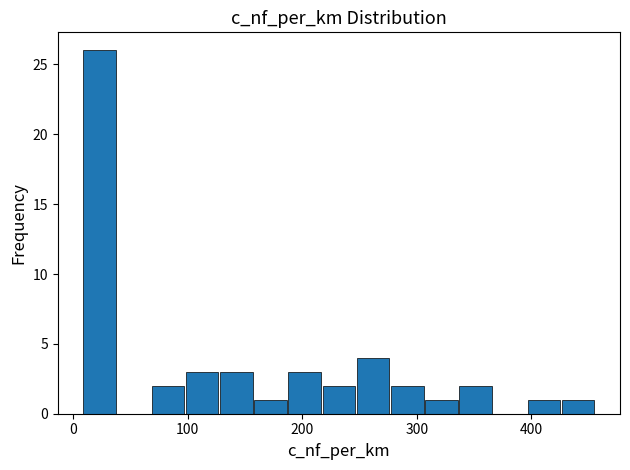

Around what value on the x-axis is the tallest bar? Give the approximate position of its centre, as read against the axis.

20